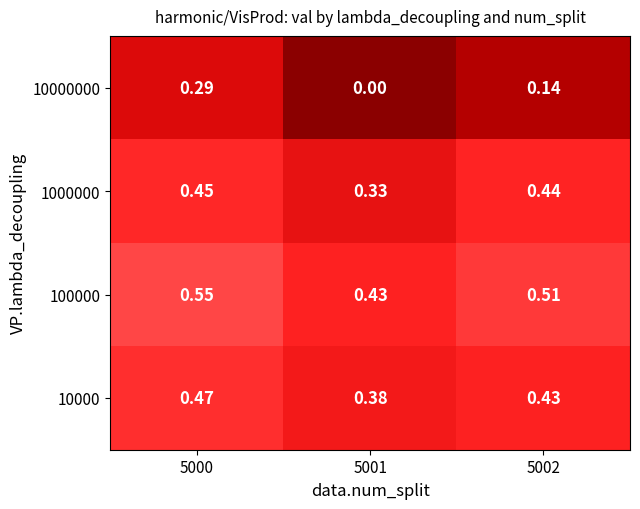

Is the value of 10000 at 5002 greater than the value of 10000000 at 5002?

Yes